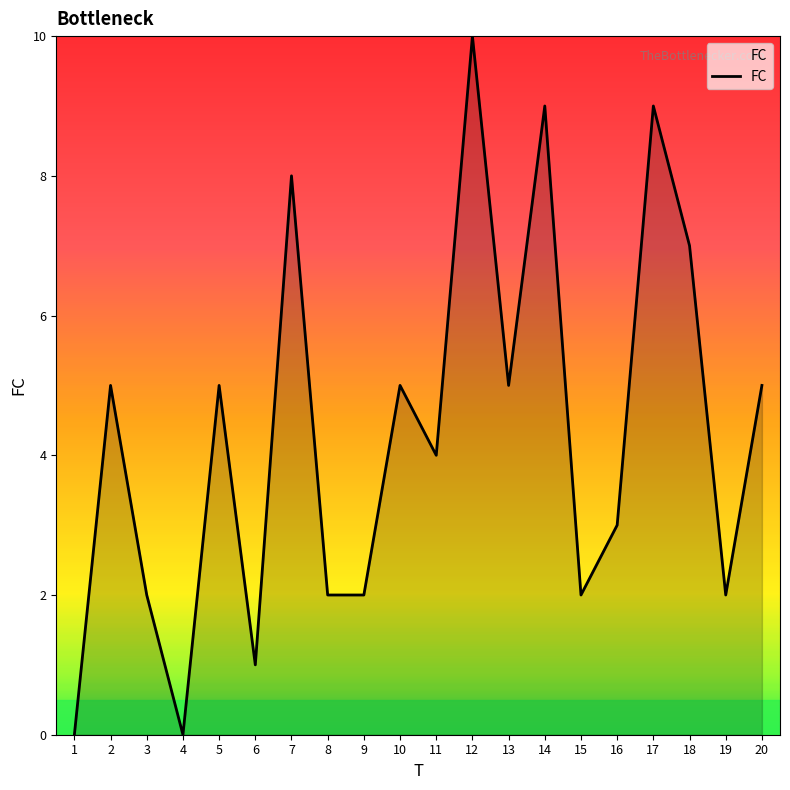

The chart shows a value of 1 at 9. True or false?

False